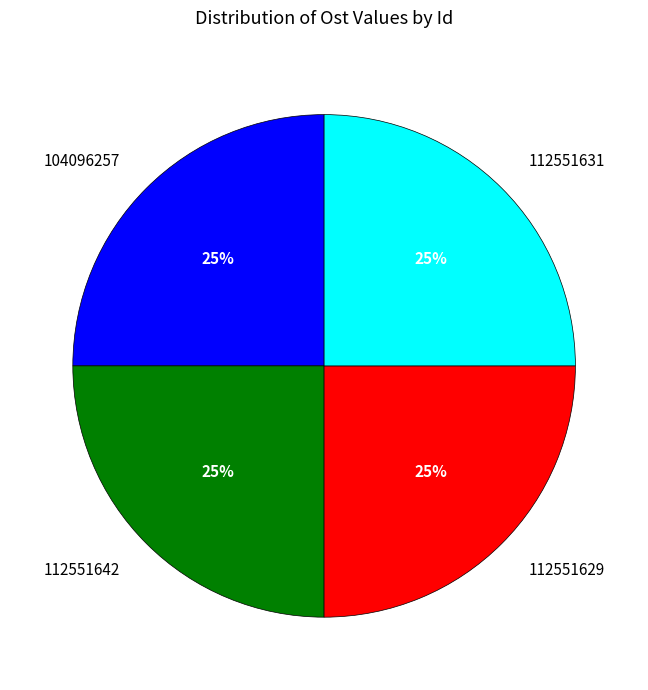

What is the ratio of the value at 112551642 to the value at 112551629?

1.0